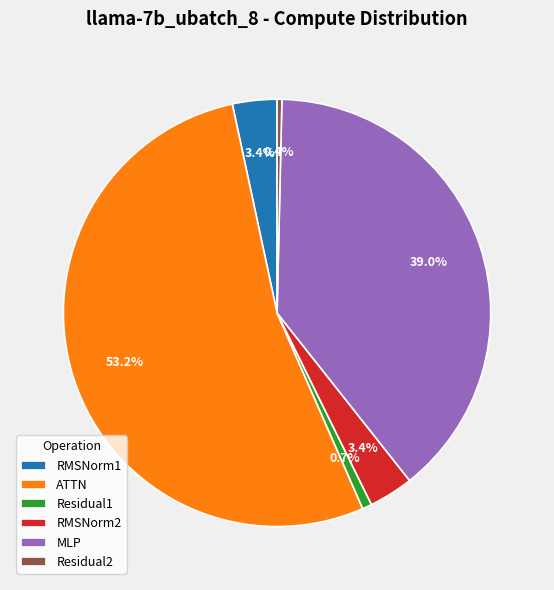

Is it true that ATTN is 22% of the pie?

False